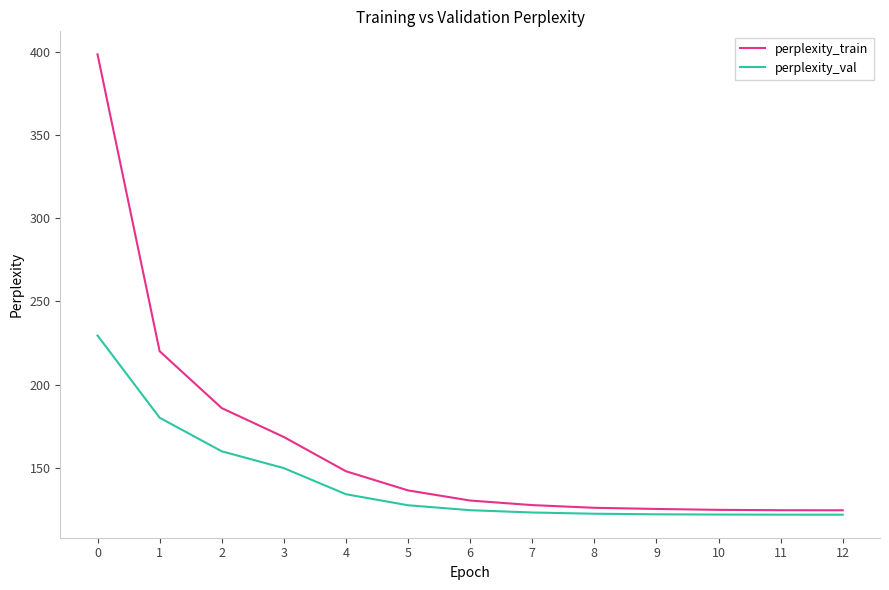

At how many categories does at least one series exceed 358?

1